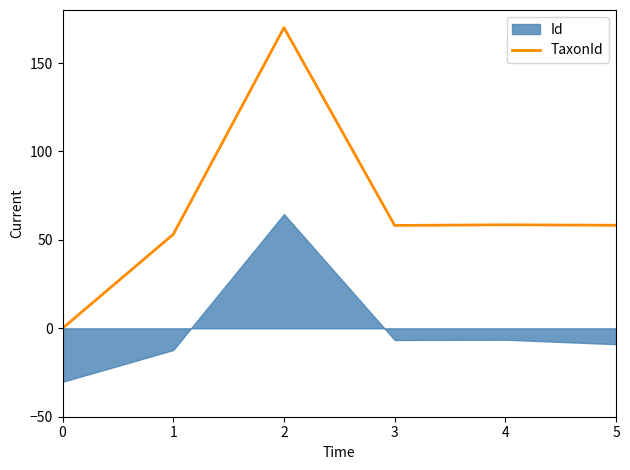

True or false: the data shows 53.1 at 1.

True